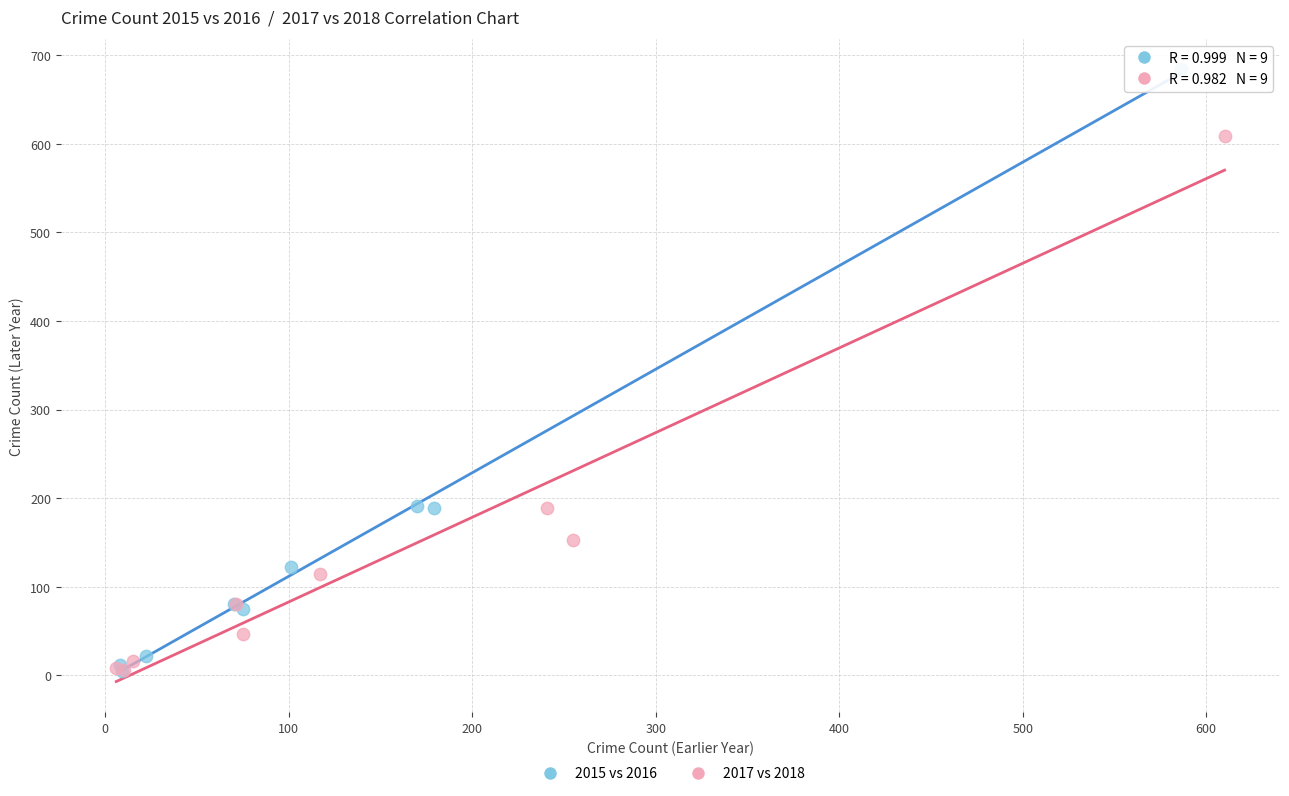

Which series has the widest spread of Y values?

2015 vs 2016